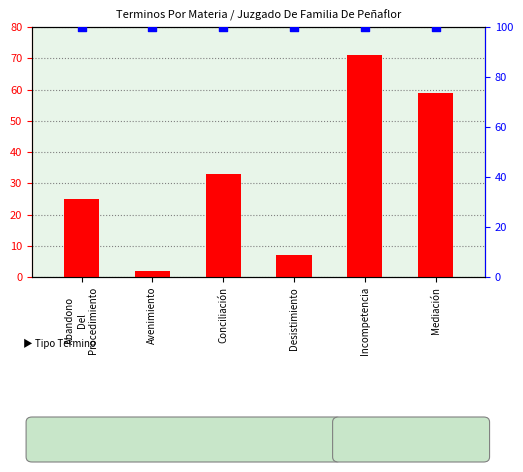

At how many categories does at least one series exceed 65?

6